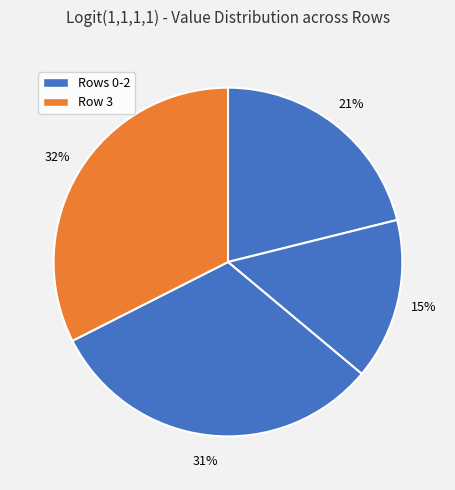

How many slices are in this pie chart?

4